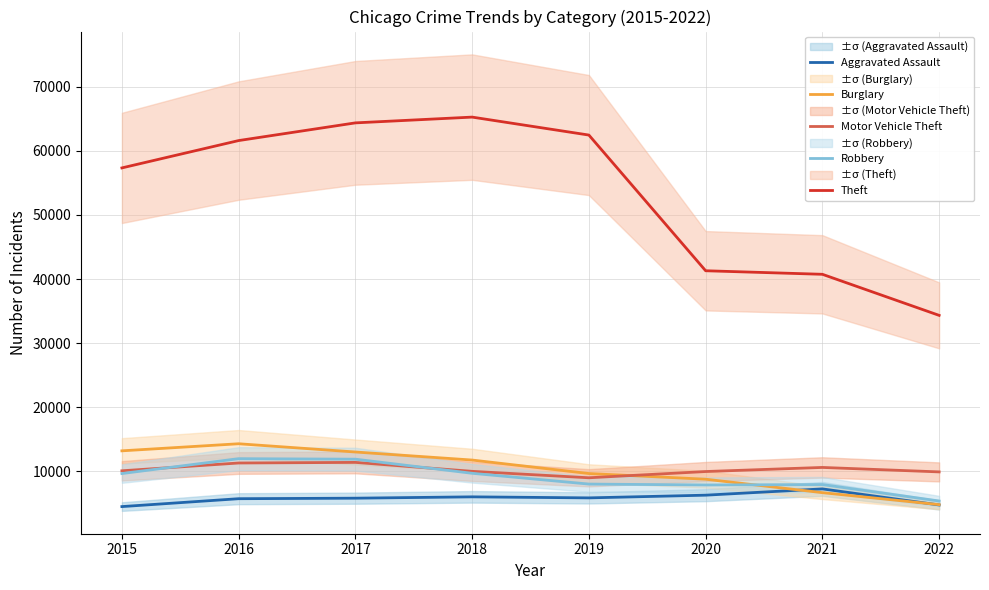

True or false: Motor Vehicle Theft and Theft cross at least once.

False